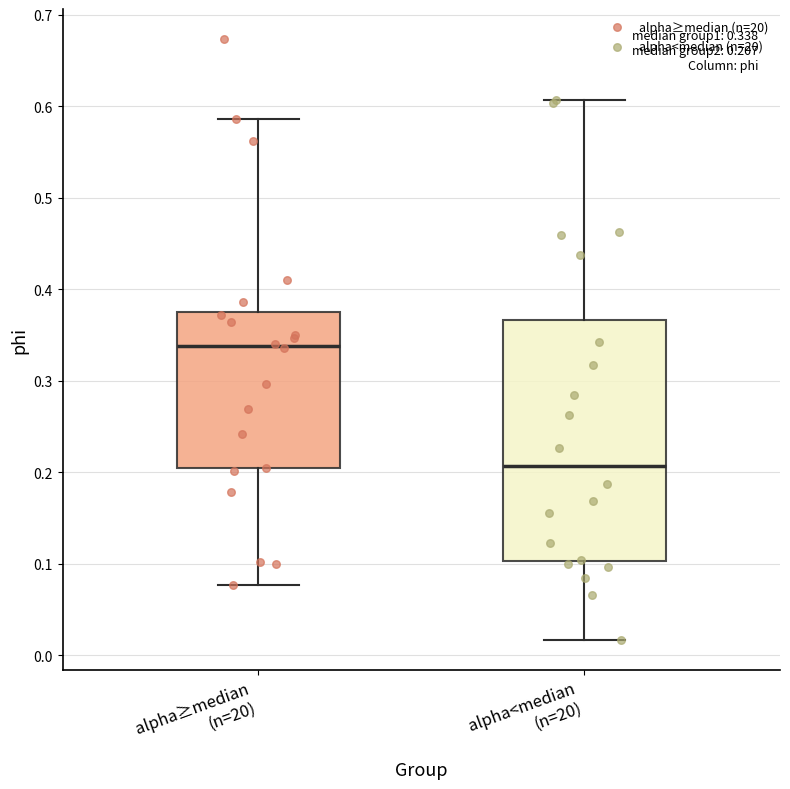

Which box has the highest median line?

alpha≥median (n=20)